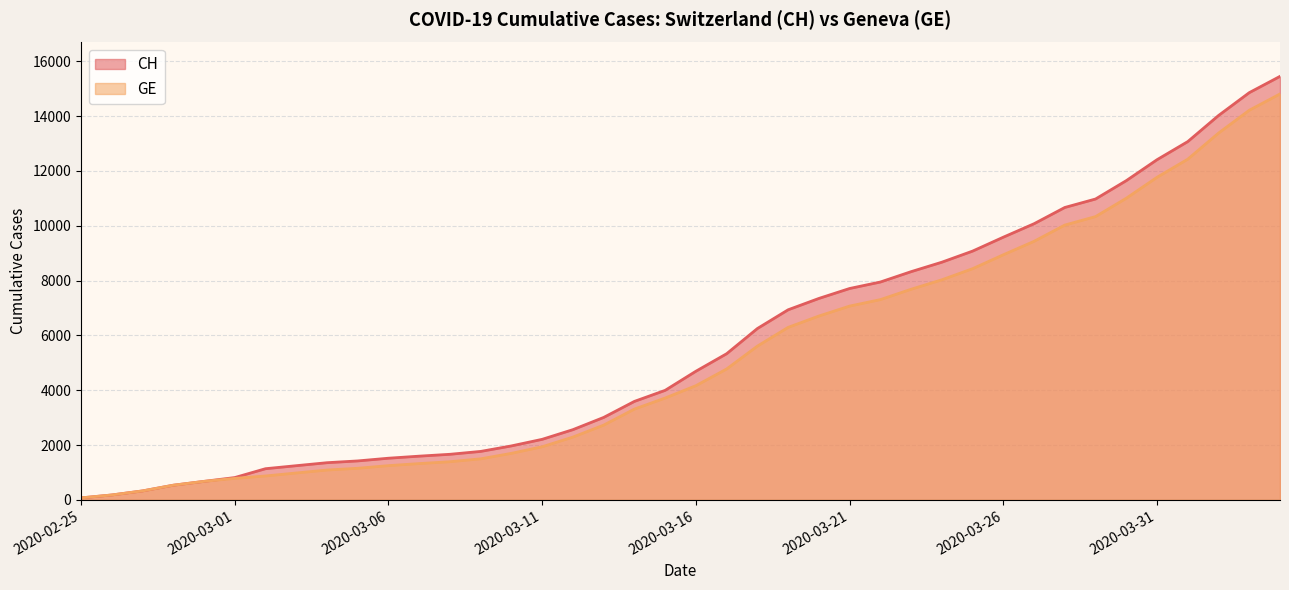

What is the value of the GE point at the 17th from the left?

2290